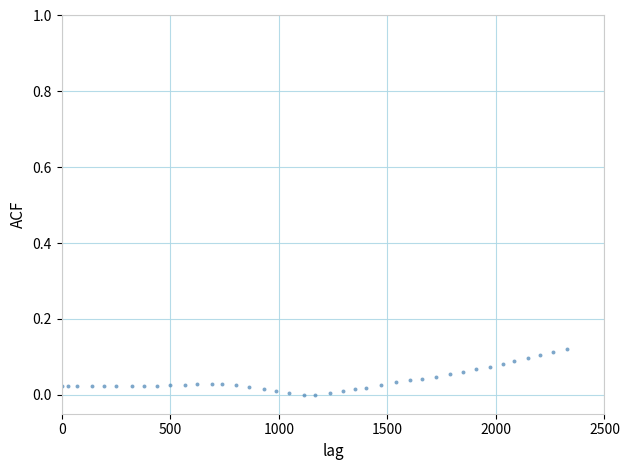

What is the range of X values (max minus min)?

2328.0